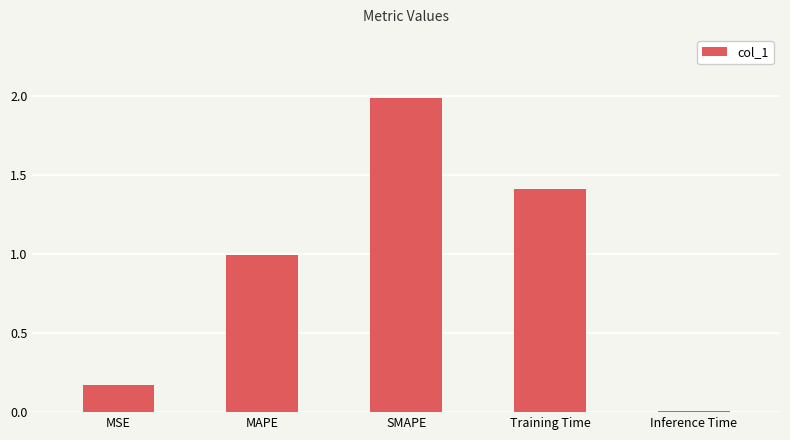

List the labels in order of value, smallest first.

Inference Time, MSE, MAPE, Training Time, SMAPE